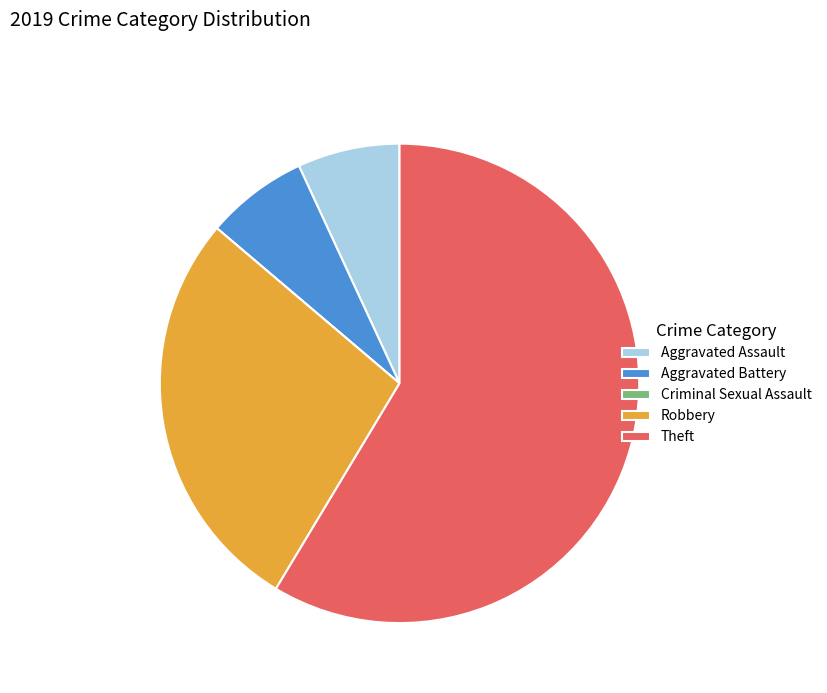

What is the majority slice?

Theft